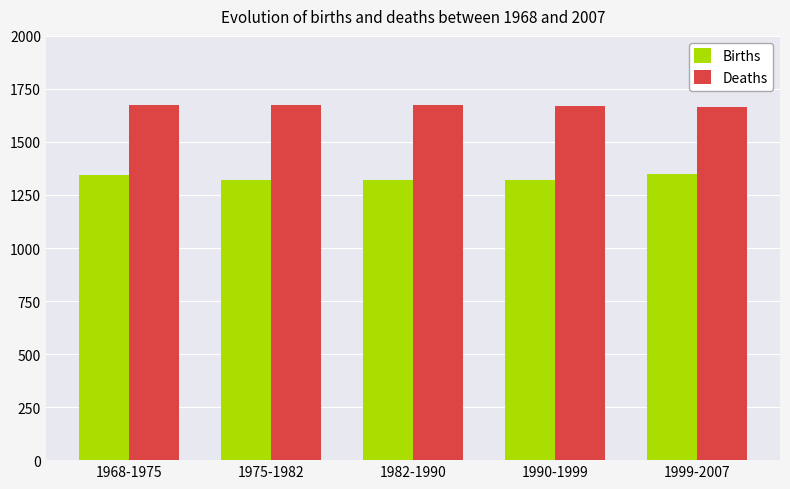

What is the minimum value shown in the chart?

1320